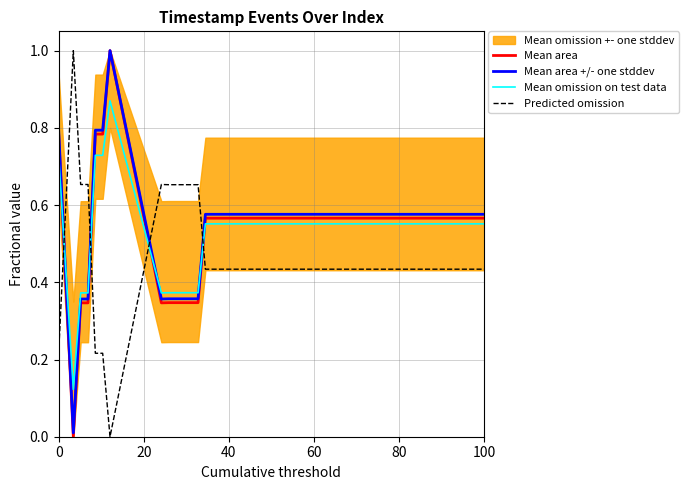

How many interior local valleys does the Mean omission on test data series have?

2